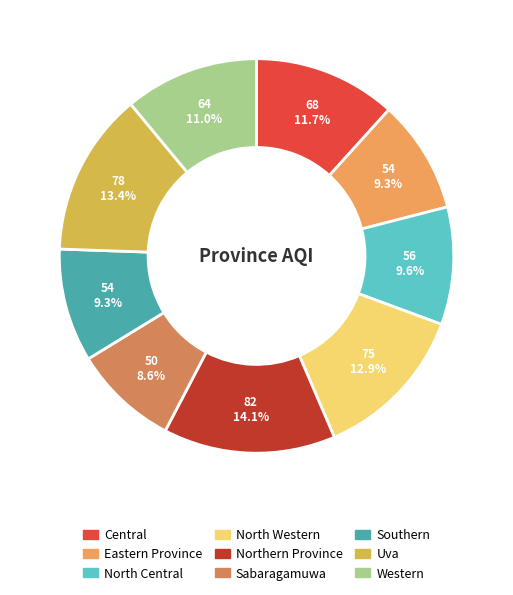

The Southern slice represents 9% of the pie. True or false?

True